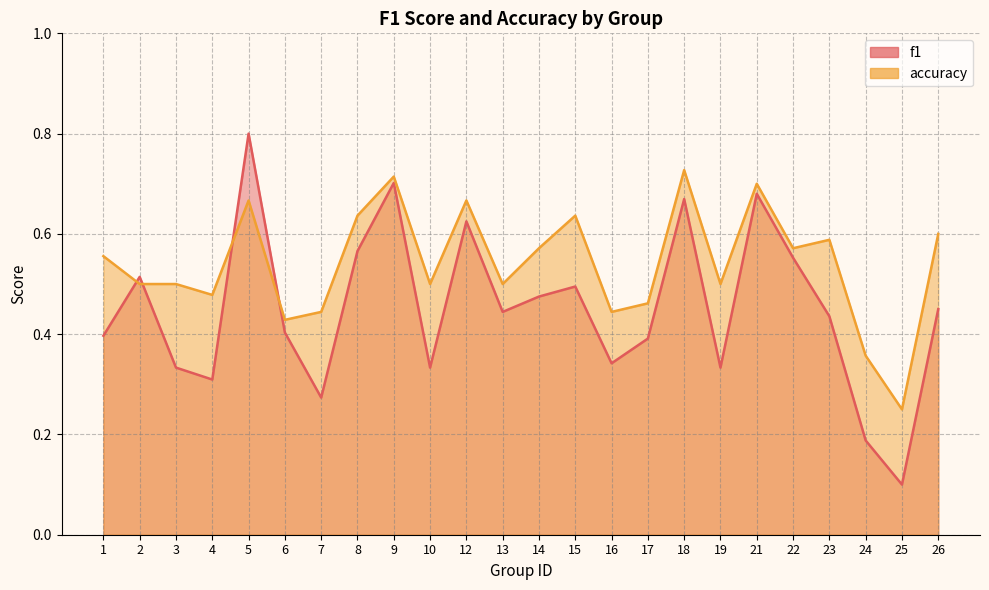

Count the number of categories in the chart.

24